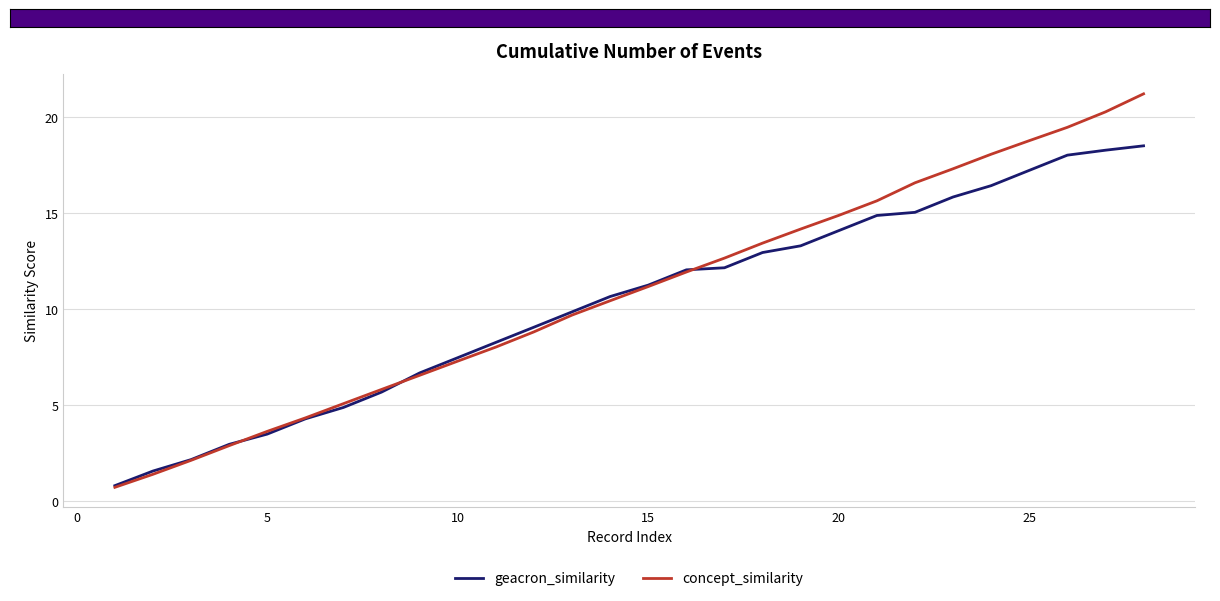

Rank the series by their maximum value, from lowest to highest.

geacron_similarity, concept_similarity